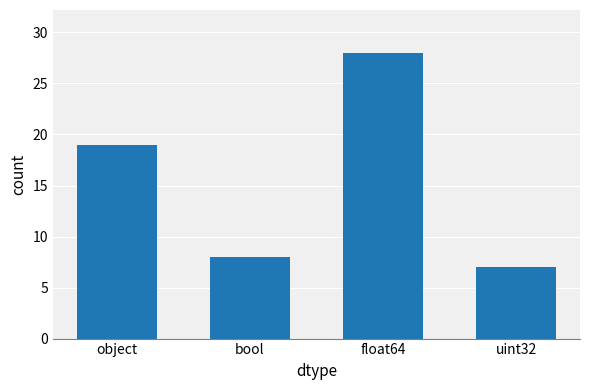

What value does the data have at bool, to the nearest 5?

10